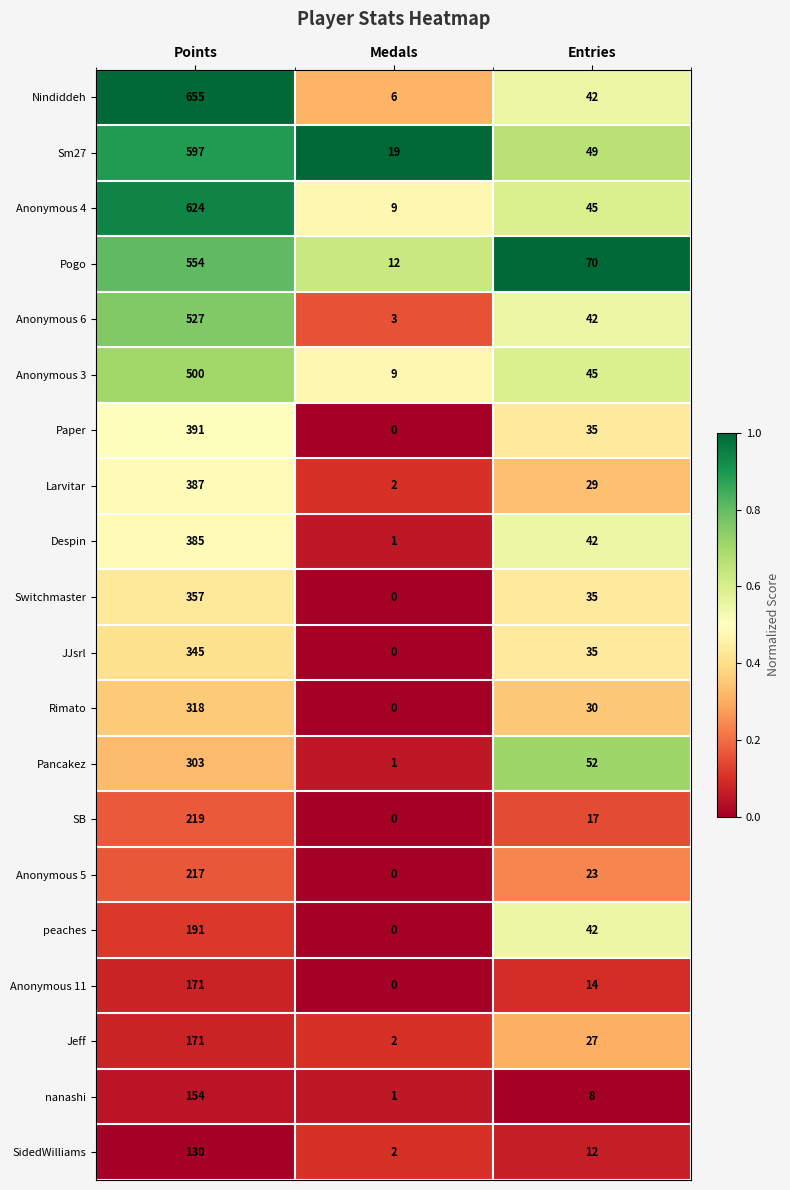

What value does the Anonymous 4 series have at Points, to the nearest 50?

600